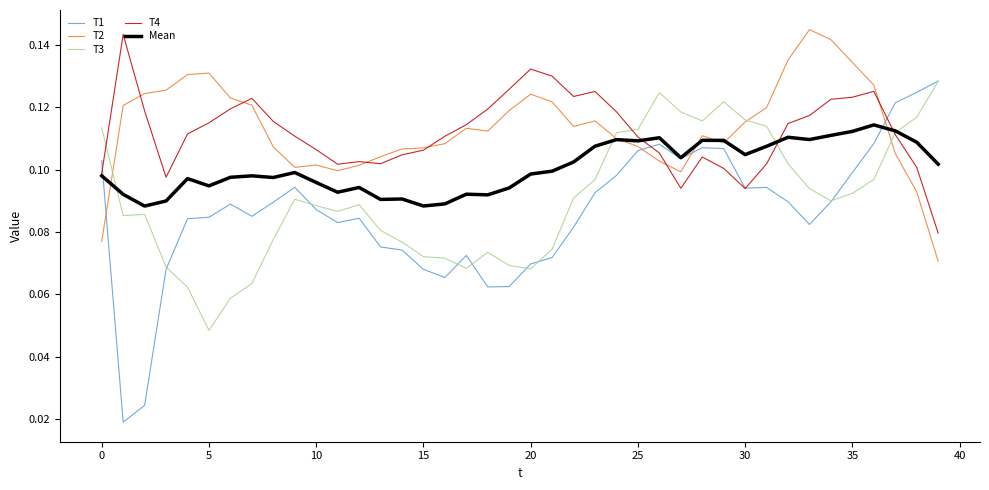

Which series has the widest spread of values?

T1